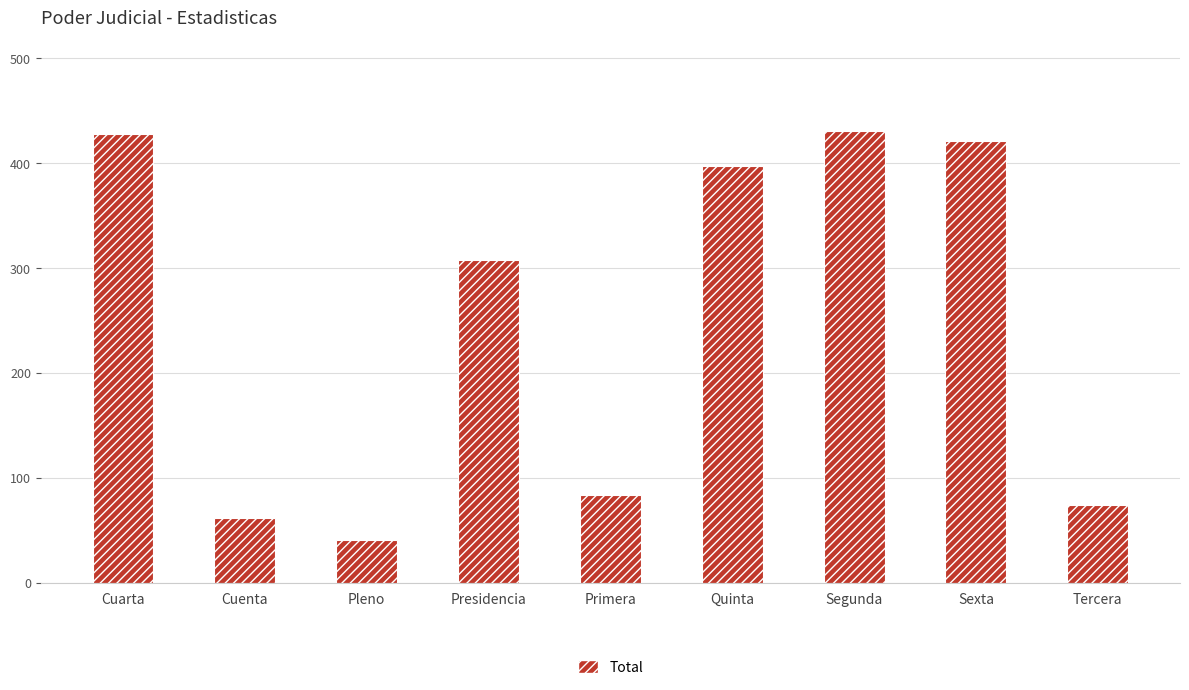

At which category does the chart reach its minimum across all series?

Pleno